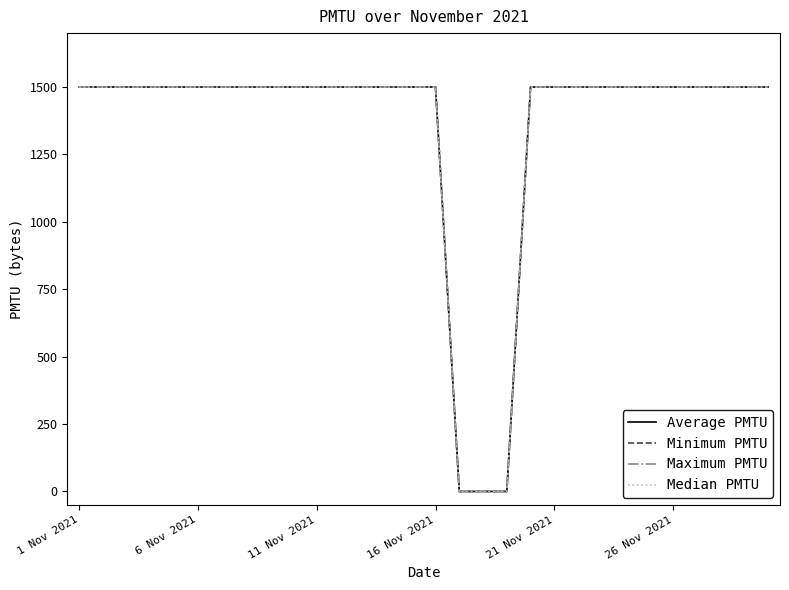

Is this an area chart (filled region under the line)?

No